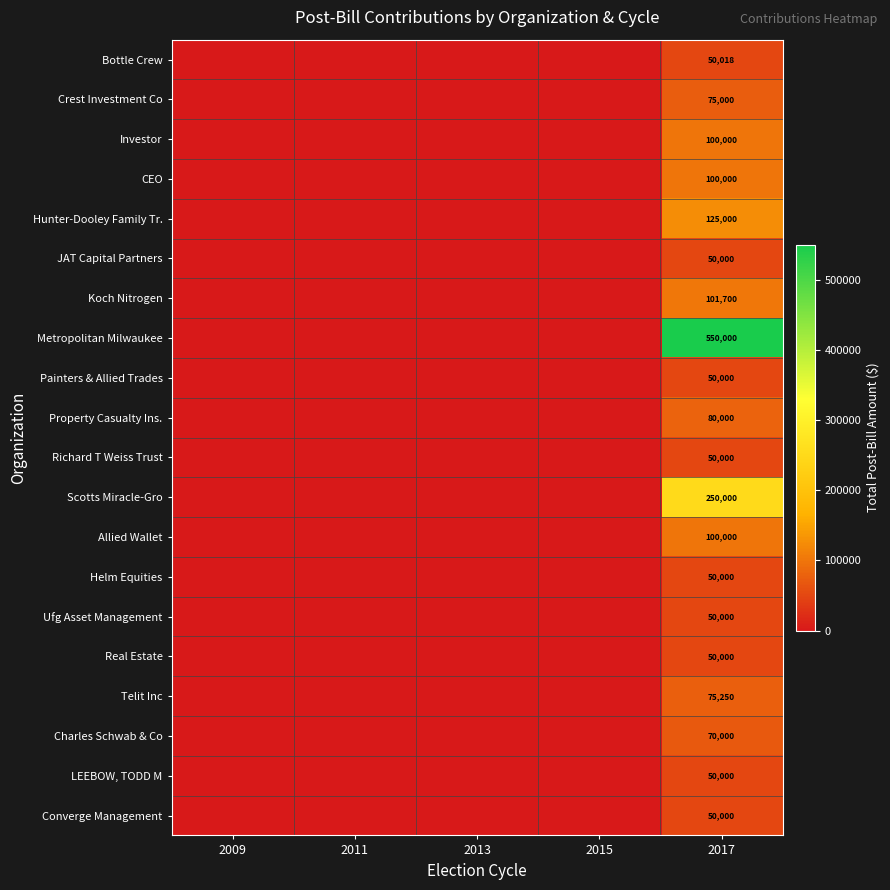

The Bottle Crew series shows 50018 at 2017. True or false?

True